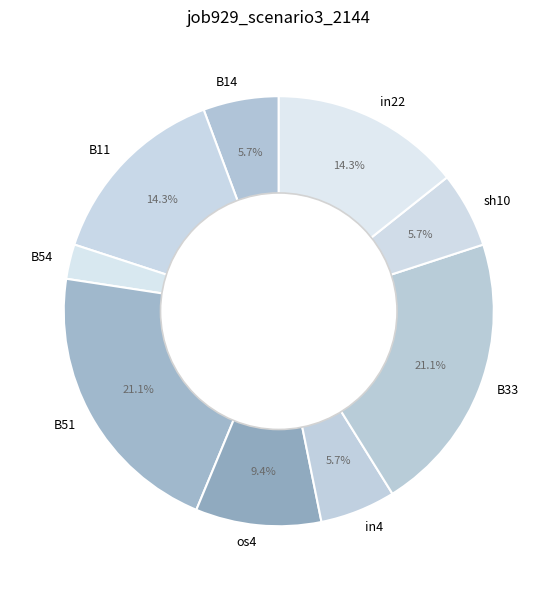

Which slice is the smallest?

B54